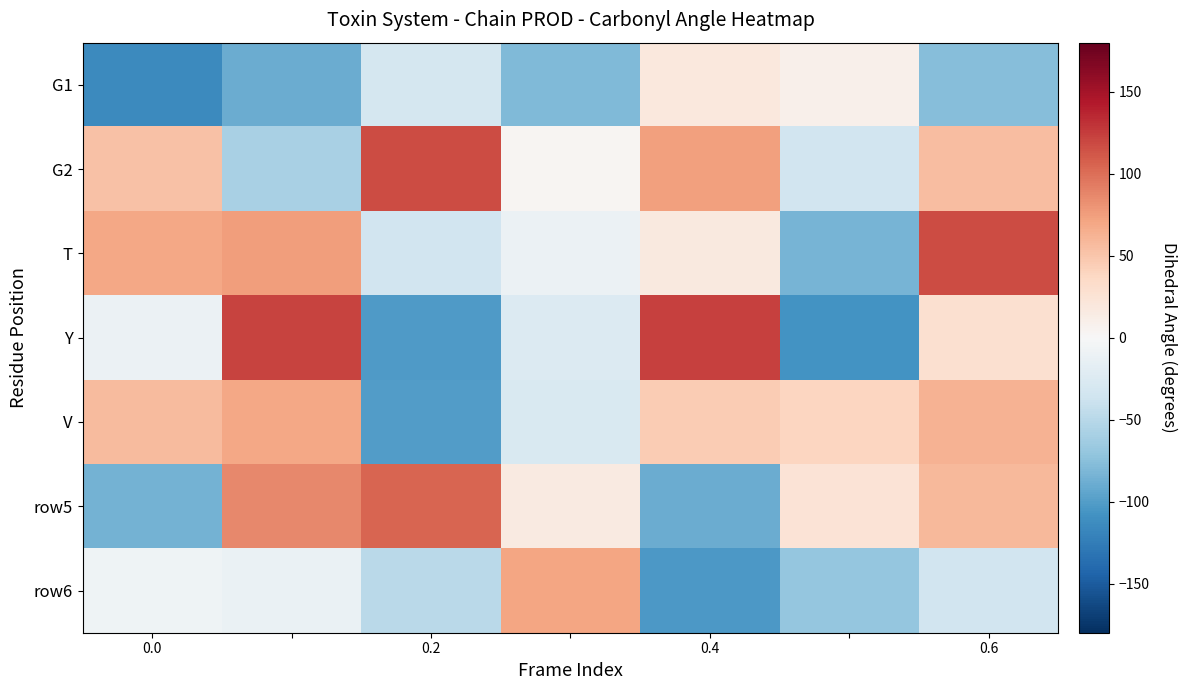

Reading left to right, list all the values displayed in this chart.

G1: -114	-90	-32	-79	19	9	-77
G2: 53	-58	118	3	74	-35	55
T: 70	75	-35	-11	18	-84	117
Y: -11	122	-102	-25	123	-108	29
V: 57	69	-100	-27	46	38	63
row5: -85	87	105	16	-89	24	59
row6: -8	-12	-49	71	-104	-69	-35